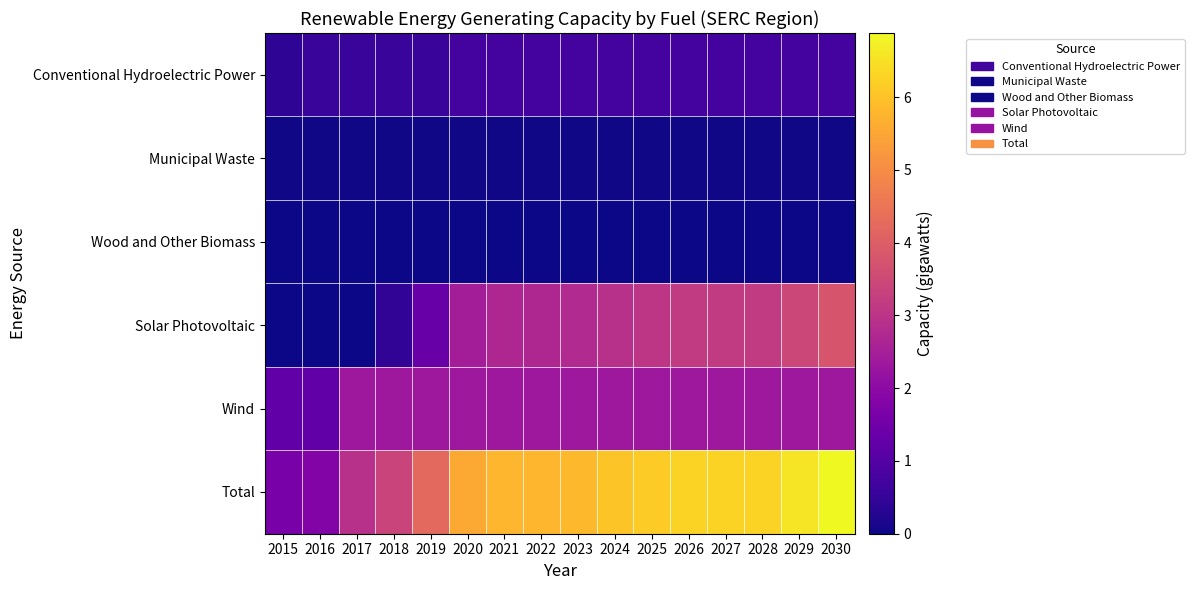

What is the greatest value displayed?

6.9